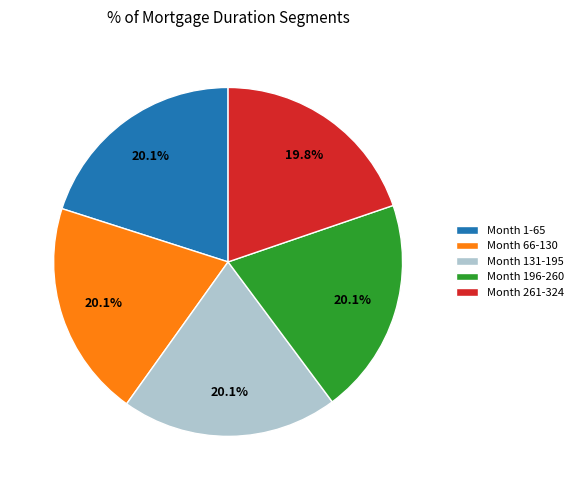

Does Month 1-65 account for over 50% of the chart?

No